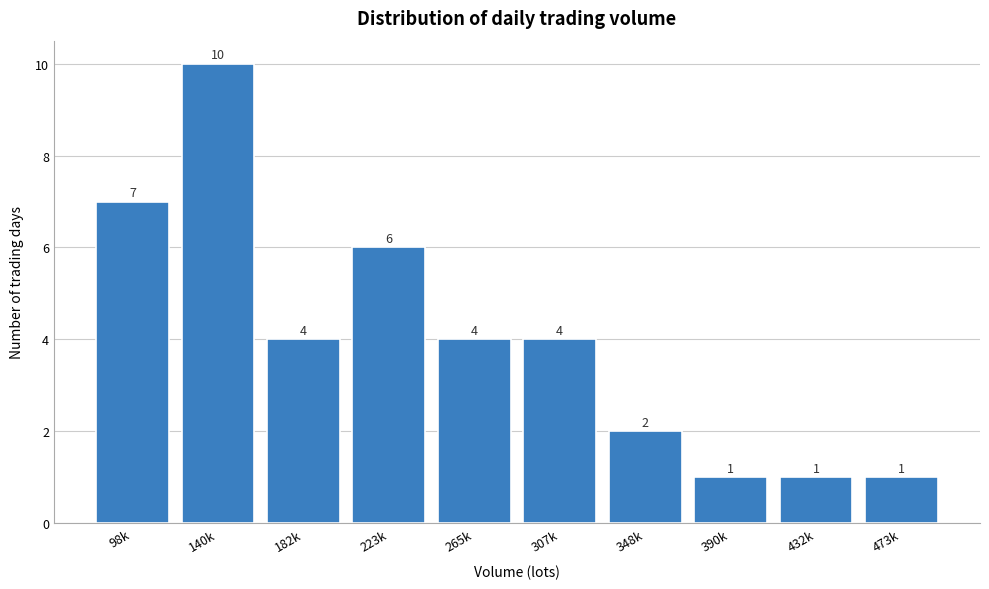

Reading left to right, extract all data points from this chart.

7	10	4	6	4	4	2	1	1	1